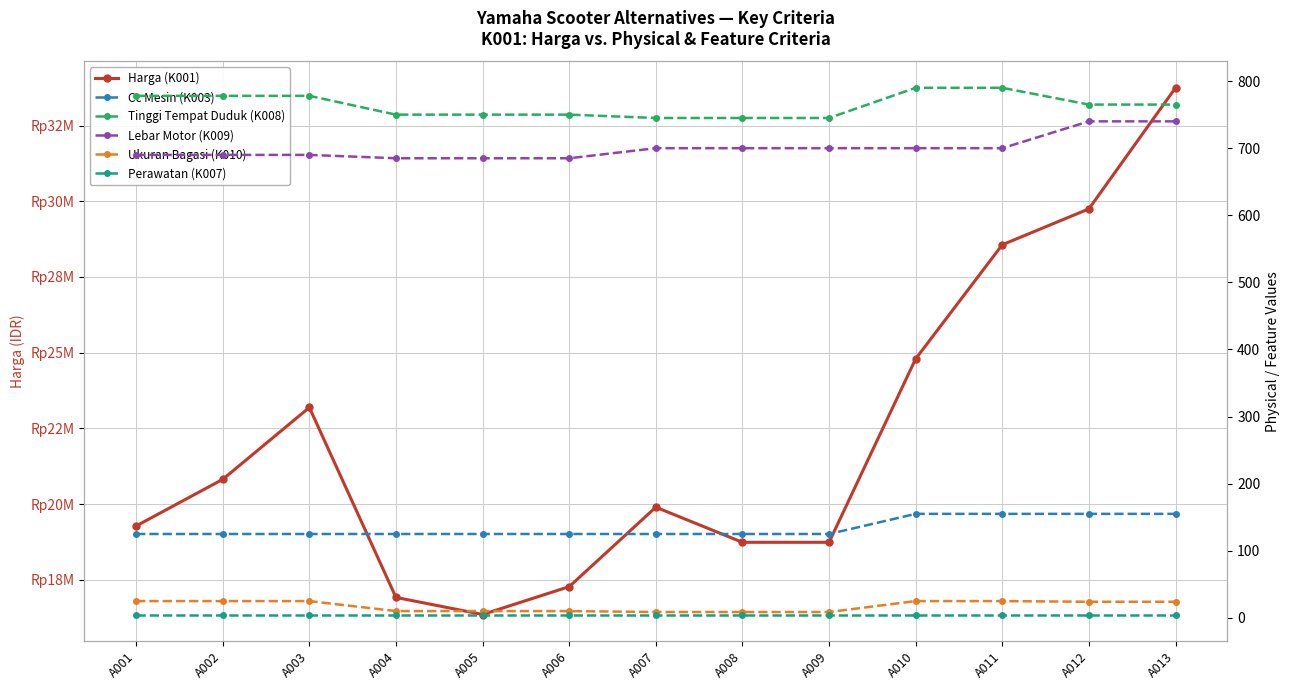

What is the difference between the highest and lowest values at A006?

17269995.0